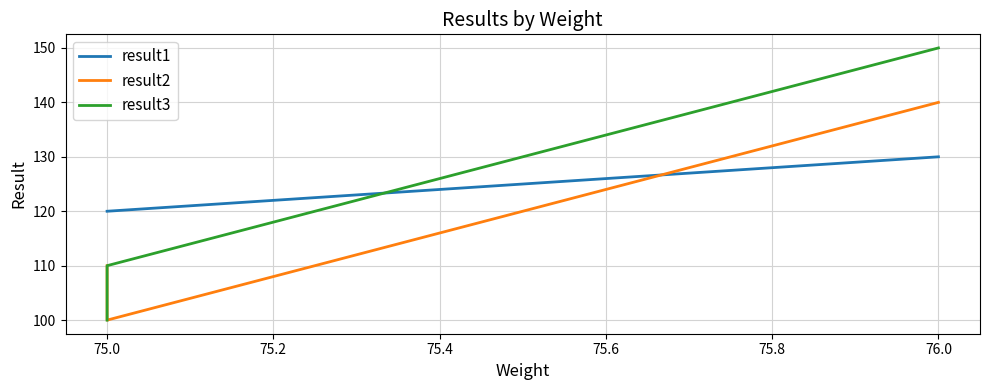

Is it true that result1 equals 61 at 75.0?

False